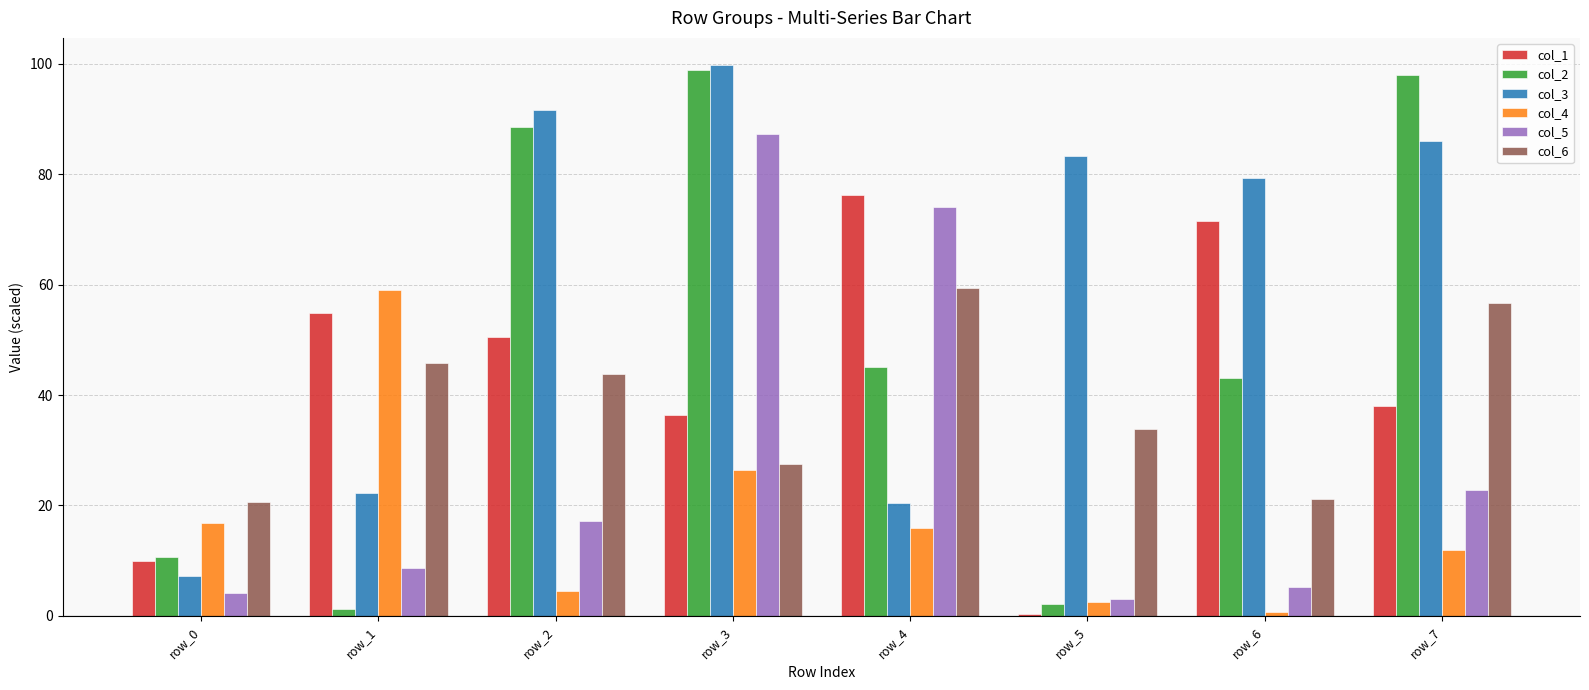

Reading left to right, transcribe all the data shown in this chart.

col_1: 10.0	54.9	50.5	36.4	76.2	0.4	71.6	38.0
col_2: 10.6	1.2	88.6	98.9	45.2	2.2	43.1	98.0
col_3: 7.2	22.2	91.6	99.7	20.5	83.4	79.2	85.9
col_4: 16.8	59.1	4.5	26.4	15.9	2.4	0.7	11.9
col_5: 4.2	8.6	17.1	87.2	74.0	3.0	5.2	22.9
col_6: 20.7	45.8	43.7	27.4	59.4	33.9	21.2	56.7